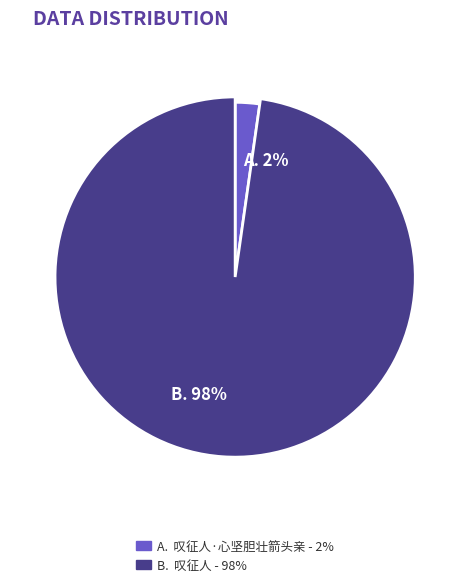

Is it true that 叹征人·心坚胆壮箭头亲 is 2% of the pie?

True